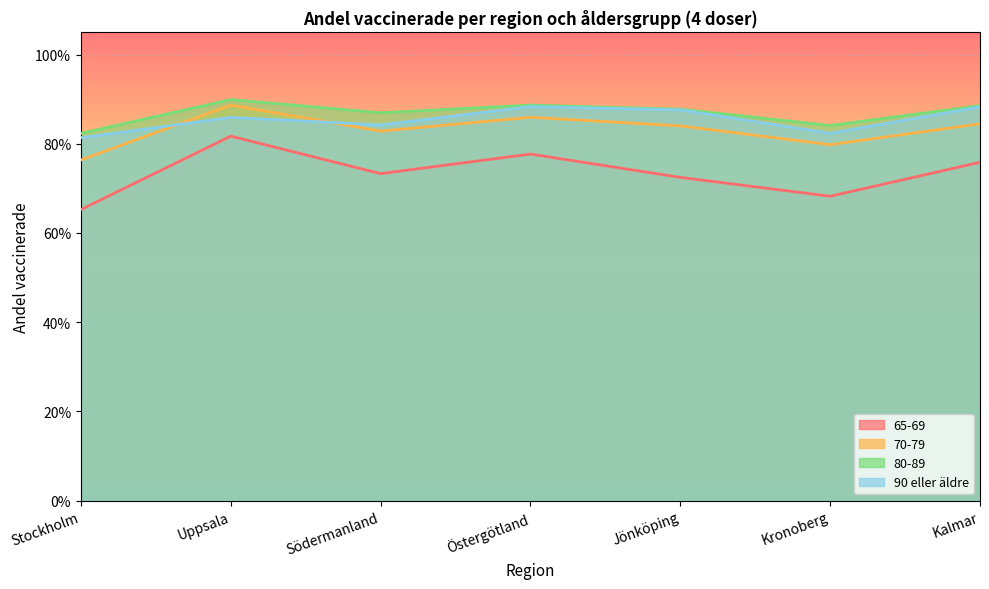

Reading right to left, transcribe all the data shown in this chart.

65-69: Kalmar=0.8	Kronoberg=0.7	Jönköping=0.7	Östergötland=0.8	Södermanland=0.7	Uppsala=0.8	Stockholm=0.7
70-79: Kalmar=0.8	Kronoberg=0.8	Jönköping=0.8	Östergötland=0.9	Södermanland=0.8	Uppsala=0.9	Stockholm=0.8
80-89: Kalmar=0.9	Kronoberg=0.8	Jönköping=0.9	Östergötland=0.9	Södermanland=0.9	Uppsala=0.9	Stockholm=0.8
90 eller äldre: Kalmar=0.9	Kronoberg=0.8	Jönköping=0.9	Östergötland=0.9	Södermanland=0.8	Uppsala=0.9	Stockholm=0.8